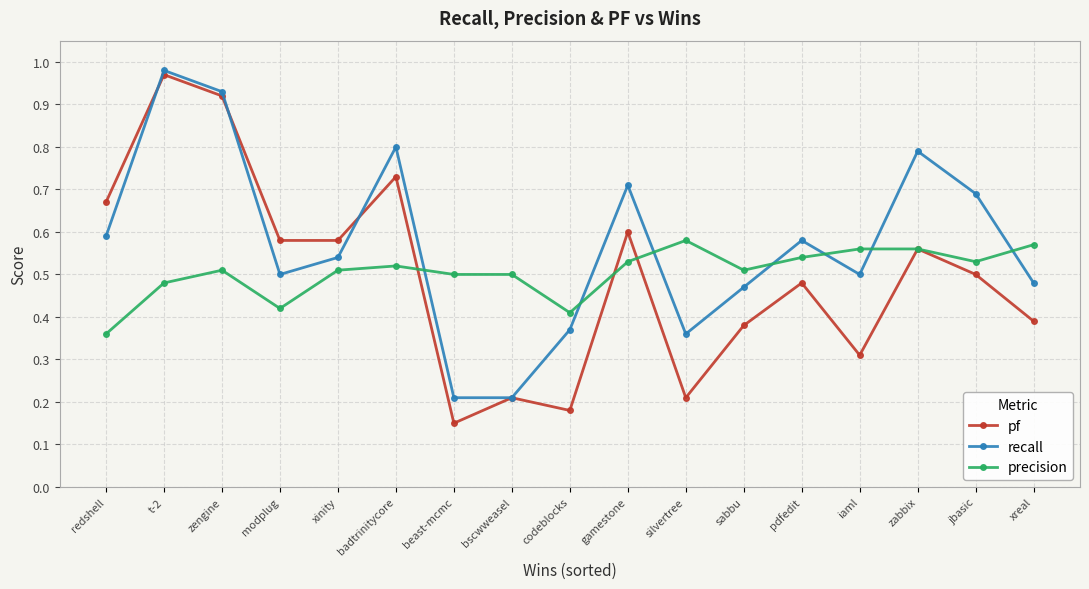

Which series has the widest spread of values?

pf